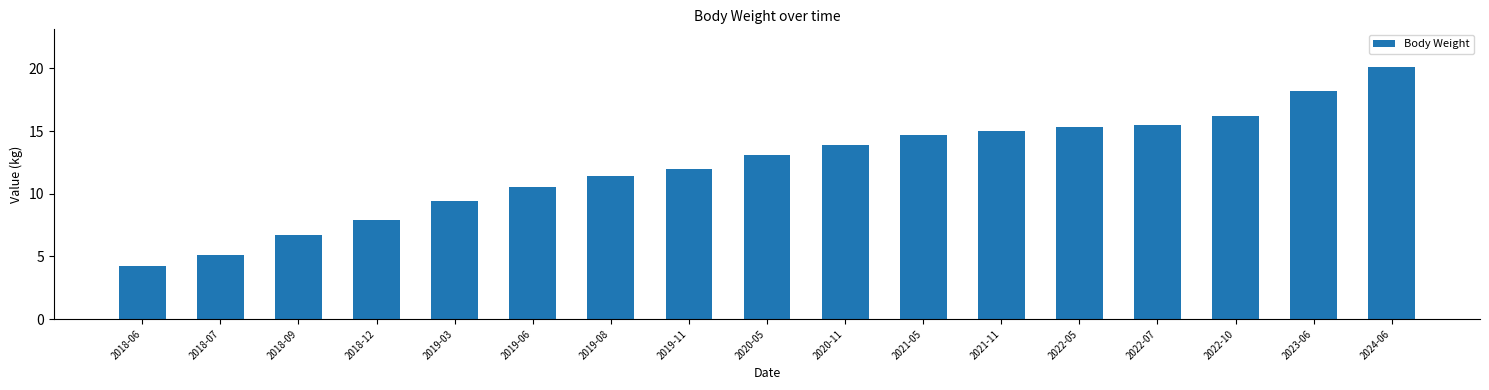

List the labels in order of value, largest first.

2024-06, 2023-06, 2022-10, 2022-07, 2022-05, 2021-11, 2021-05, 2020-11, 2020-05, 2019-11, 2019-08, 2019-06, 2019-03, 2018-12, 2018-09, 2018-07, 2018-06